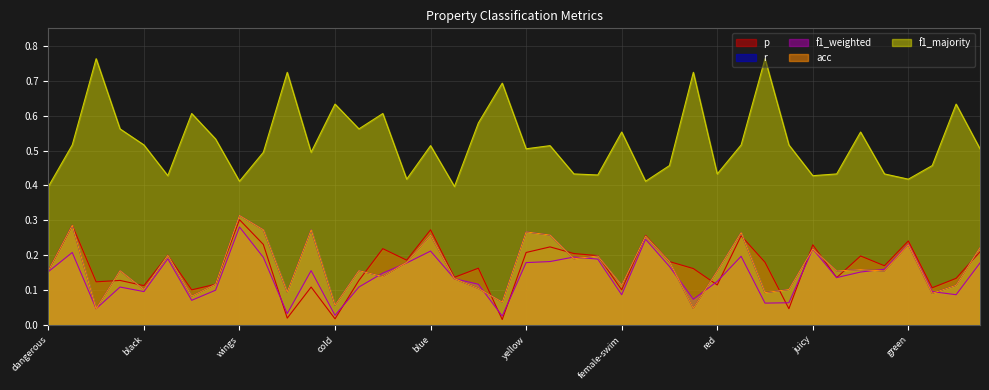

Is it true that f1_majority equals 0.5 at roll?

True